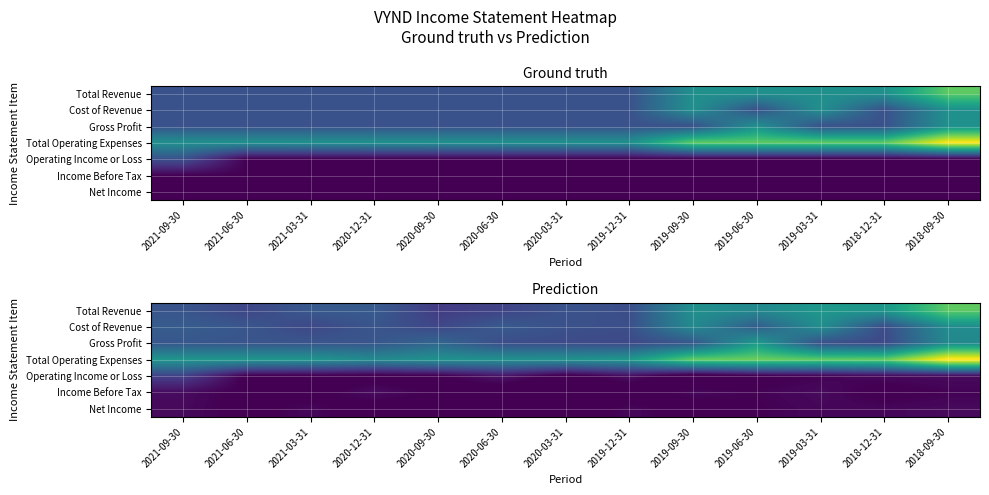

Which category has the lowest value in the Total Operating Expenses series?

2020-12-31